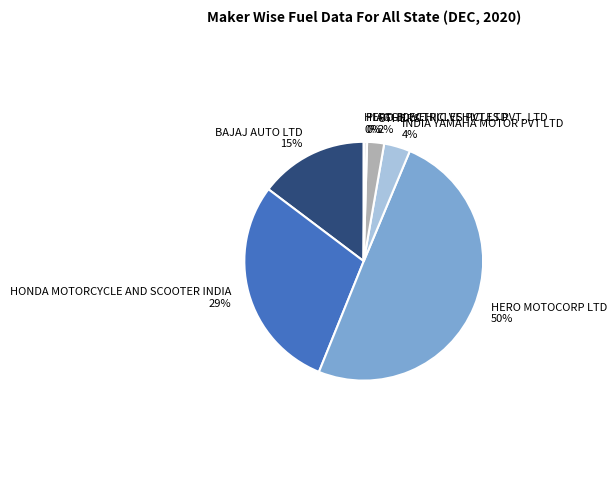

To the nearest percent, what is the average slice percentage?

14%